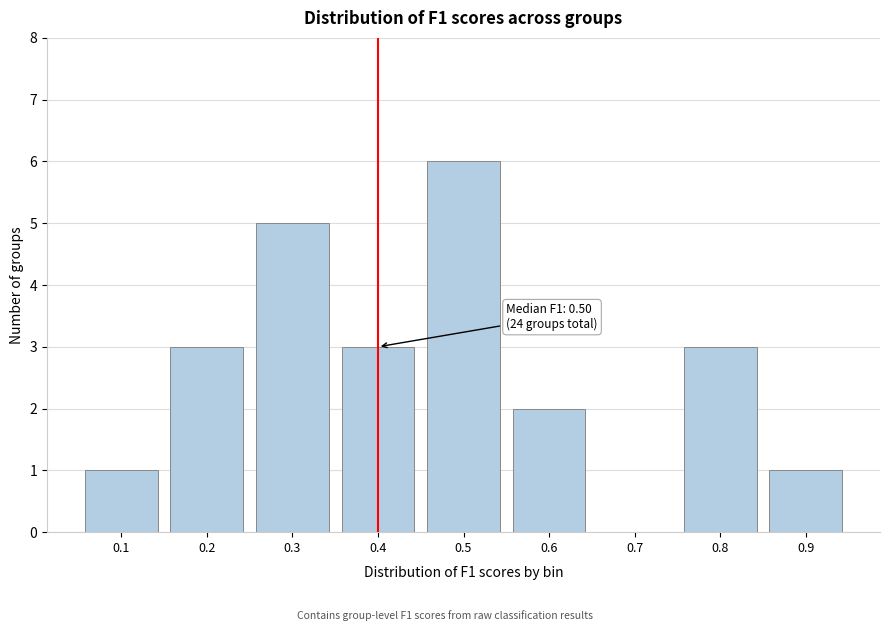

Reading left to right, what are all the values shown in this chart?

0.1=1	0.2=3	0.3=5	0.4=3	0.5=6	0.6=2	0.7=0	0.8=3	0.9=1